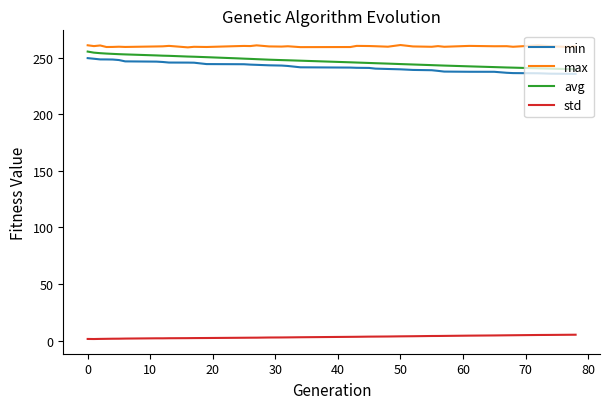

True or false: max and min cross at least once.

False